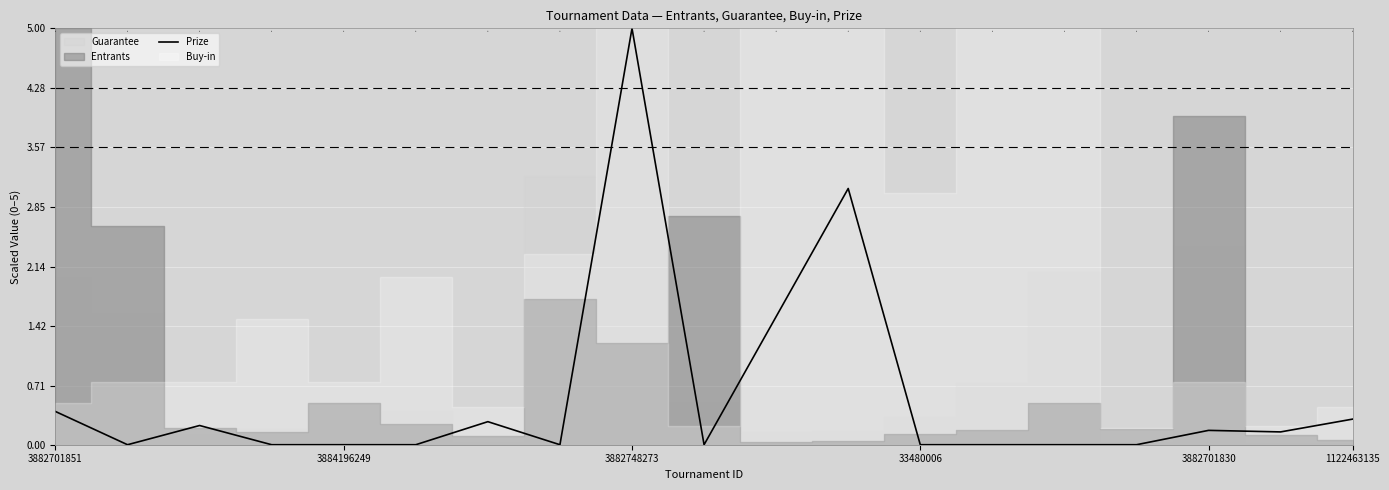

What is the maximum value for Prize?

5.0